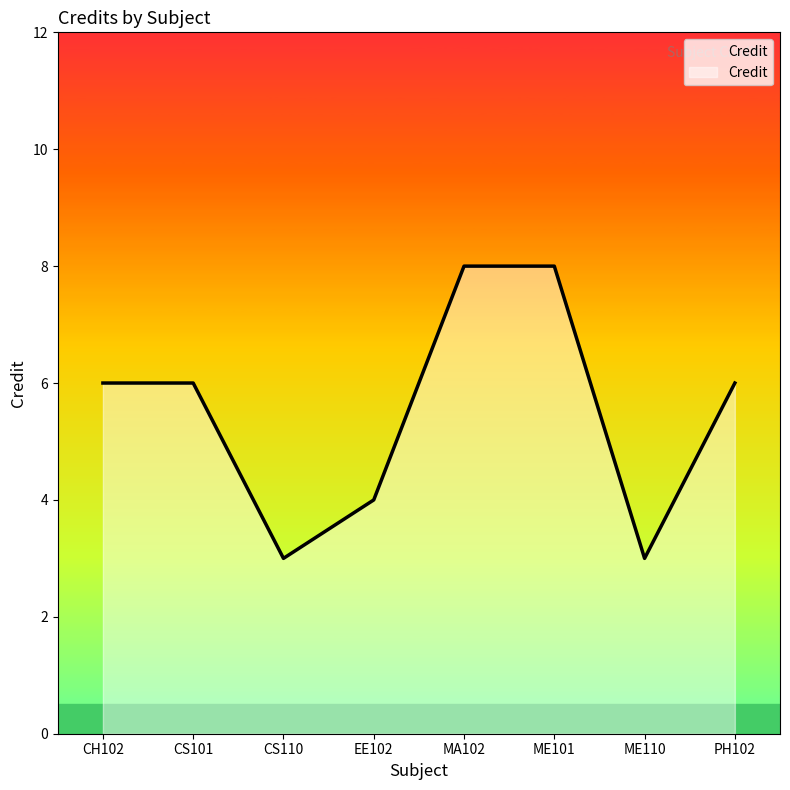

What position from the right is ME101?

3